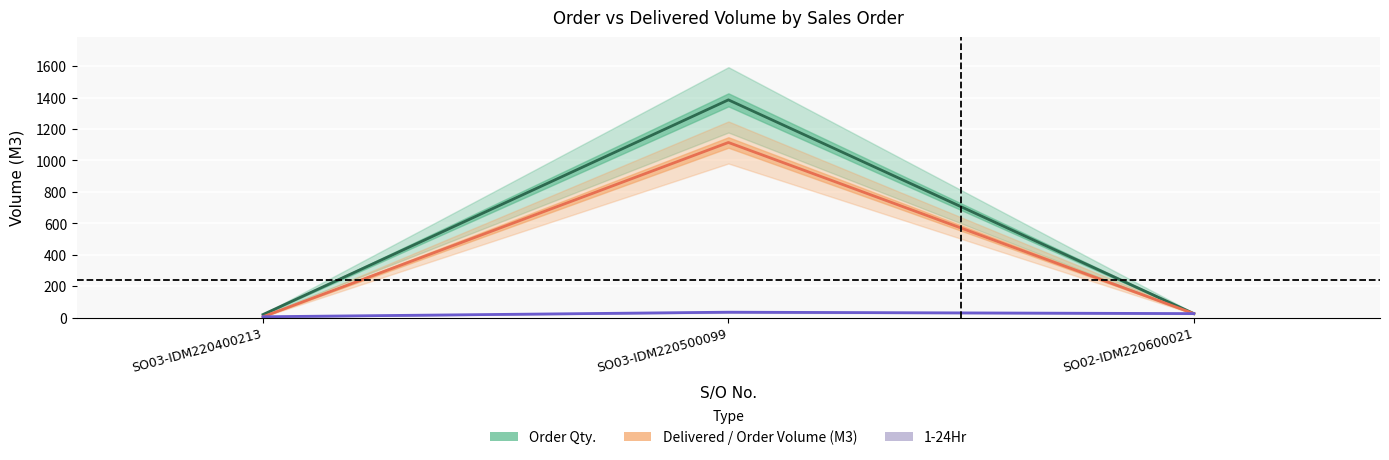

Which series has the largest total across all categories?

Order Qty.